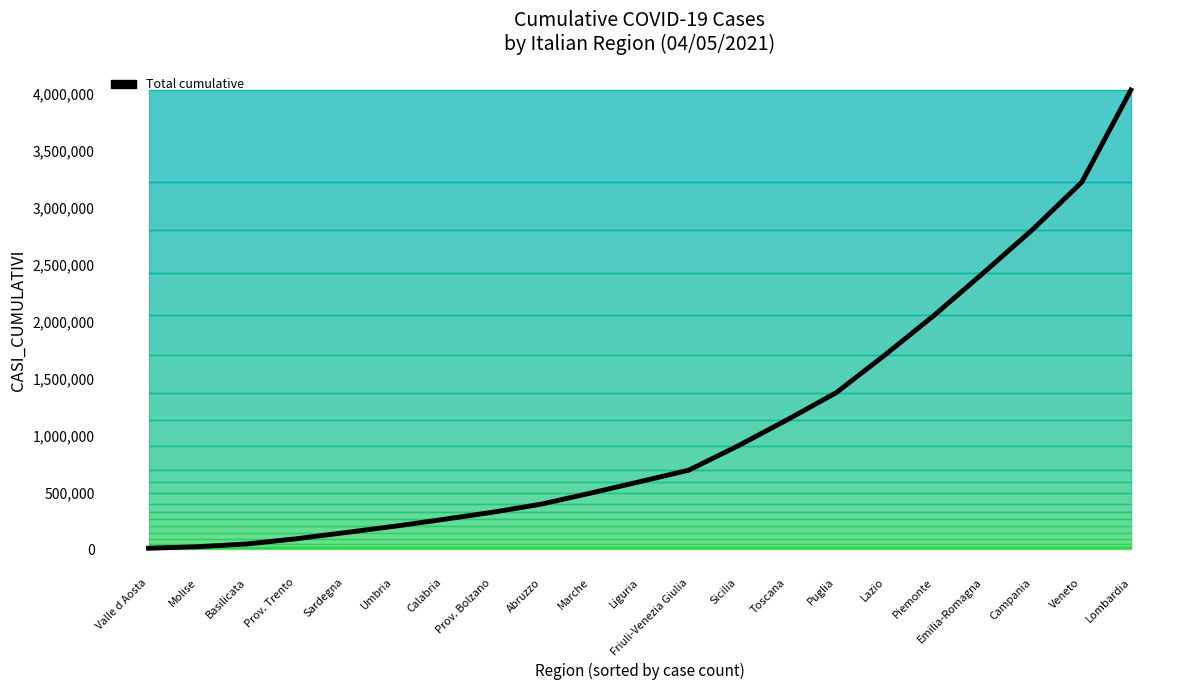

How many lines are shown in the chart?

1